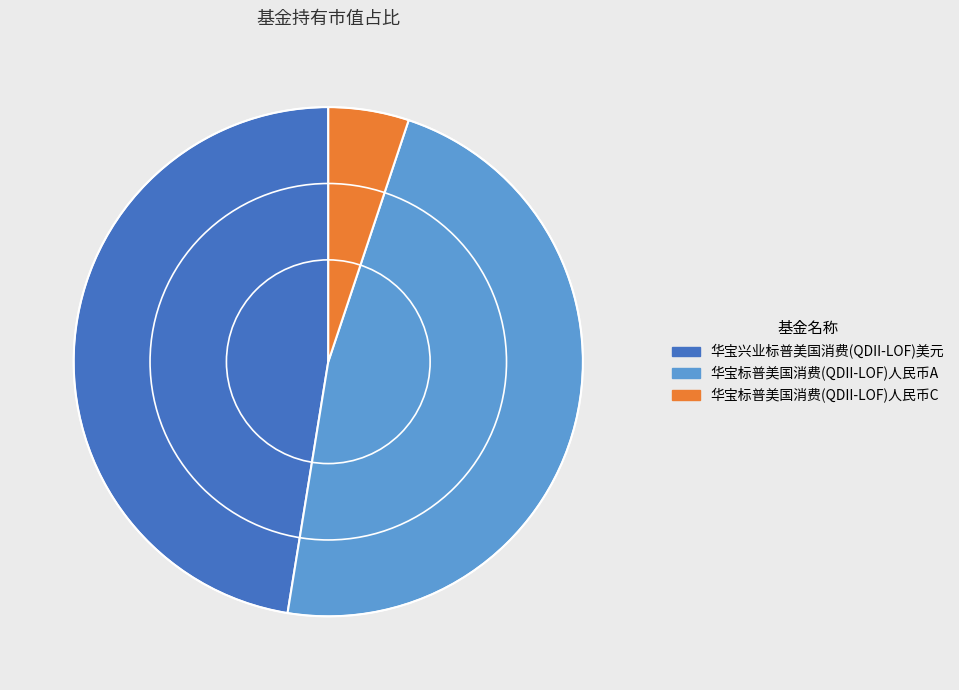

How many slices are in this pie chart?

3